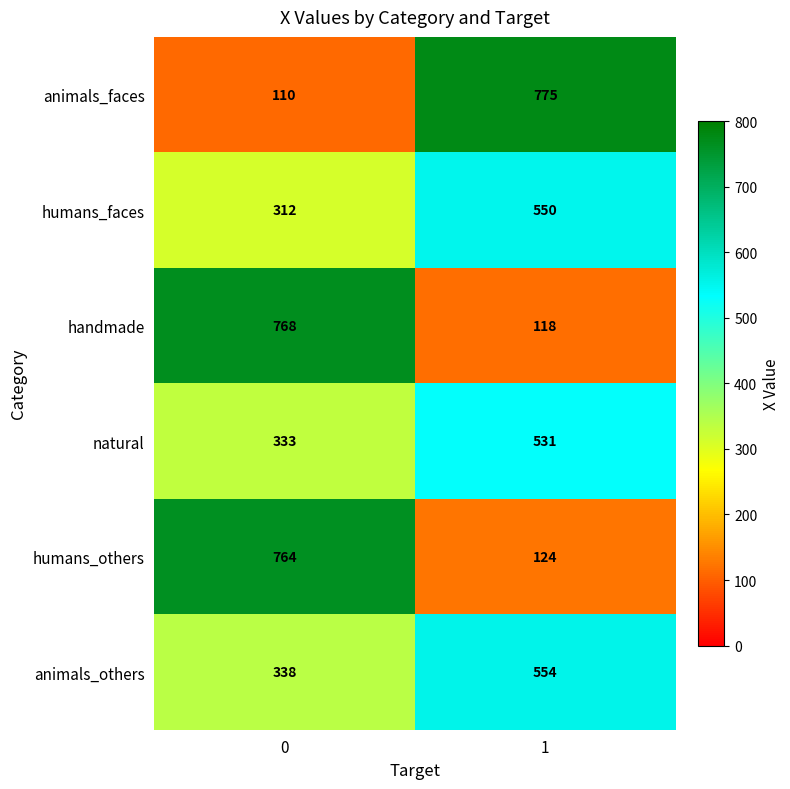

At which category is the sum across all series the highest?

1